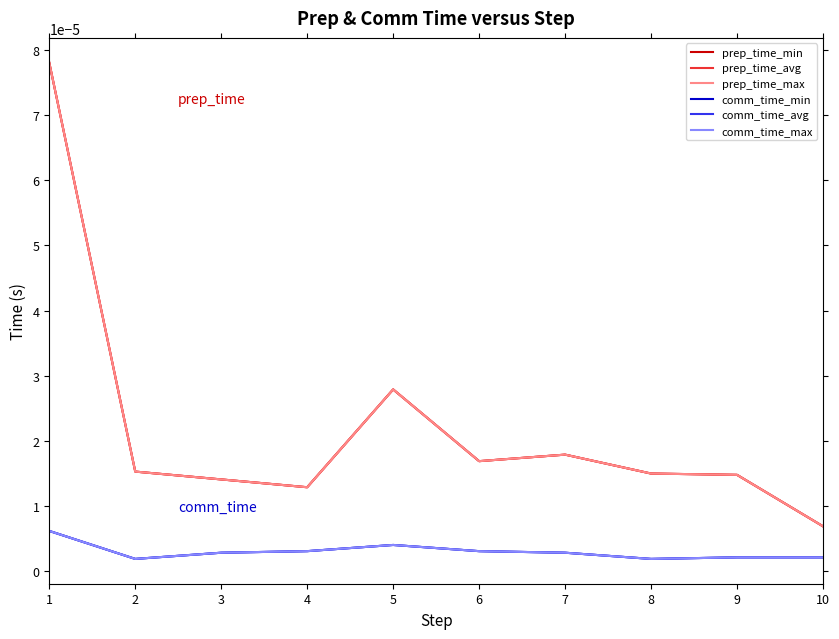

Is this an area chart (filled region under the line)?

No